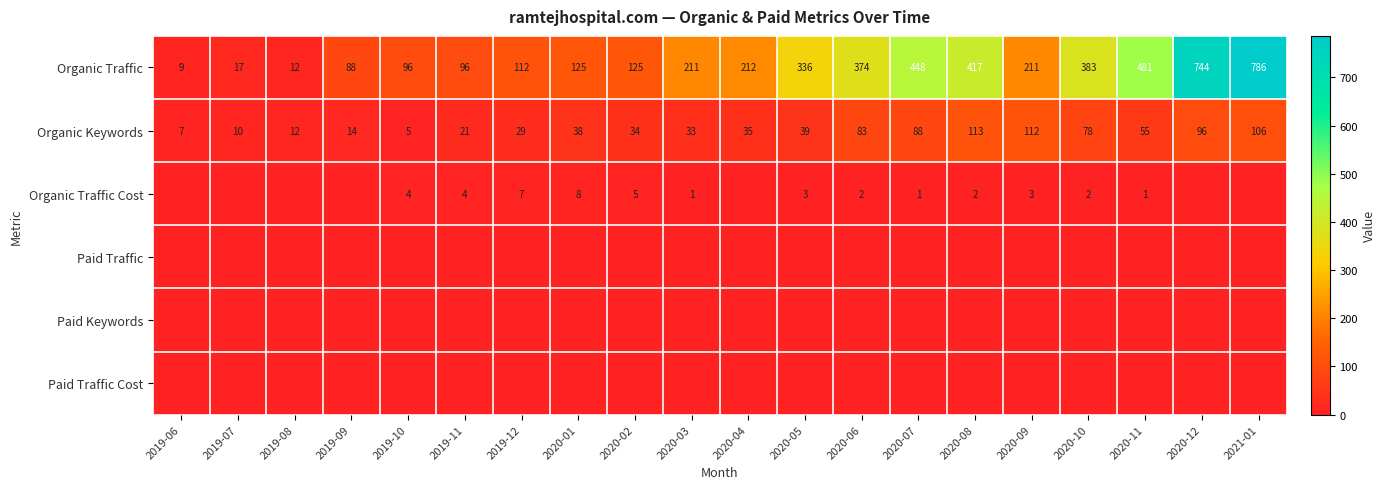

Is the value of Organic Traffic at 2019-10 greater than the value of Organic Keywords at 2020-09?

No